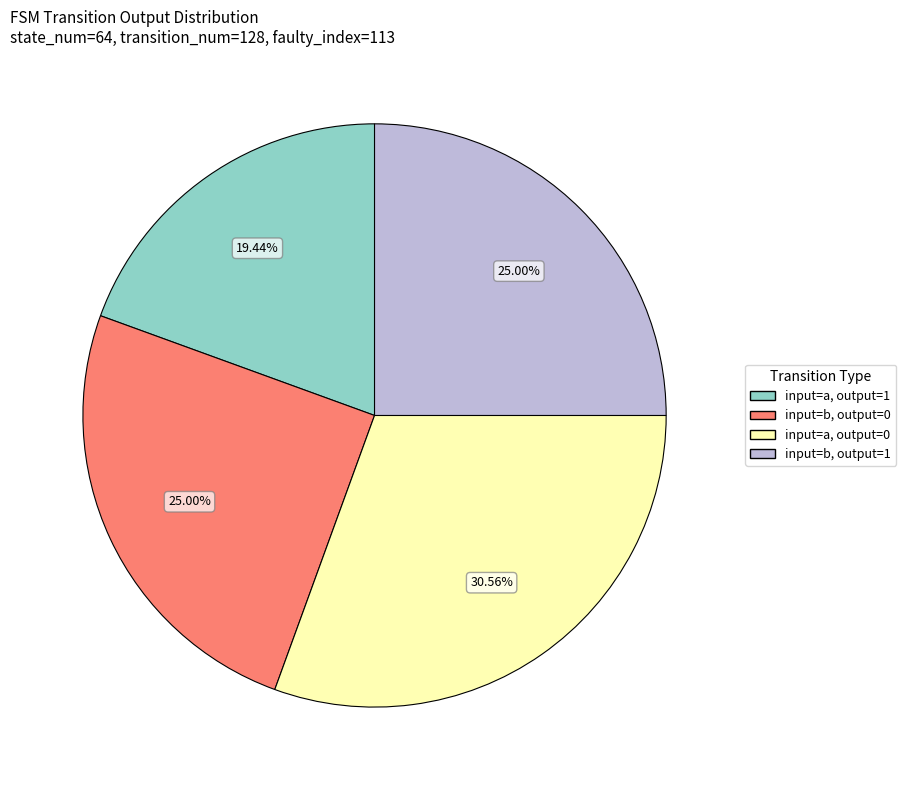

Is there a majority slice in this chart?

No